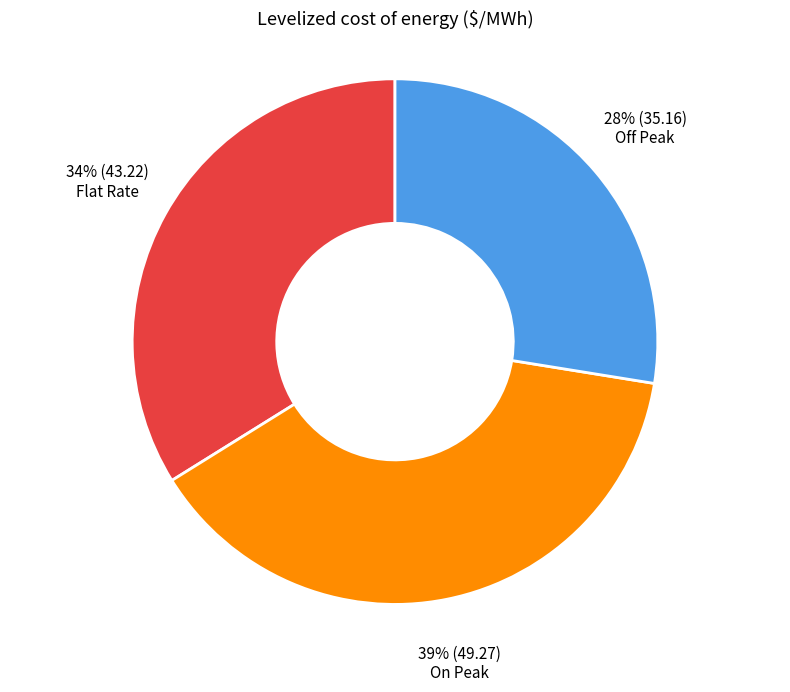

What is the ratio of the value at Flat Rate to the value at Off Peak?

1.2